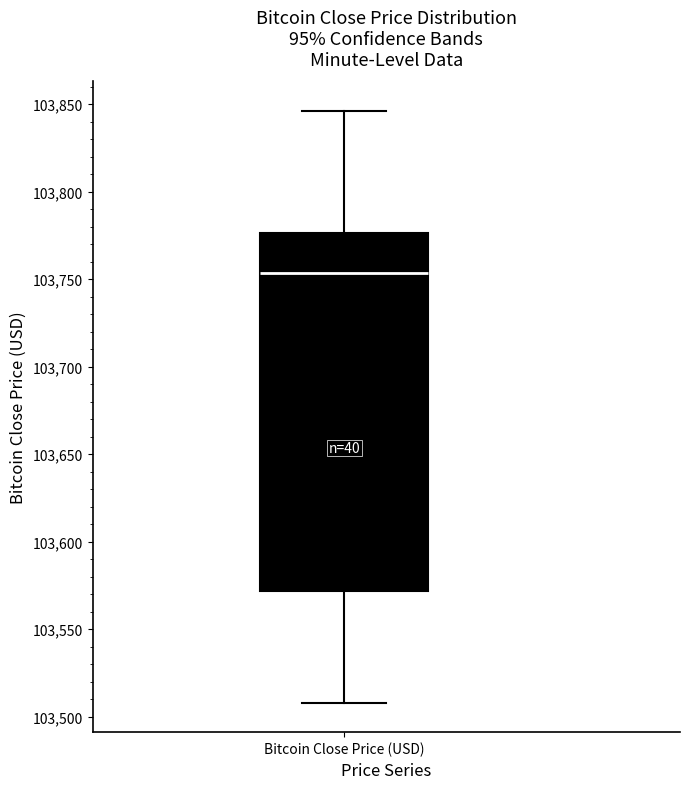

Read this box plot against the y-axis: the position of the median line, the range covered by the box, and the ends of both whiskers. The values are not printed on the chart, so give them approximately, as read against the axis.

median 103755, box 103570 to 103775, whiskers 103510 to 103845